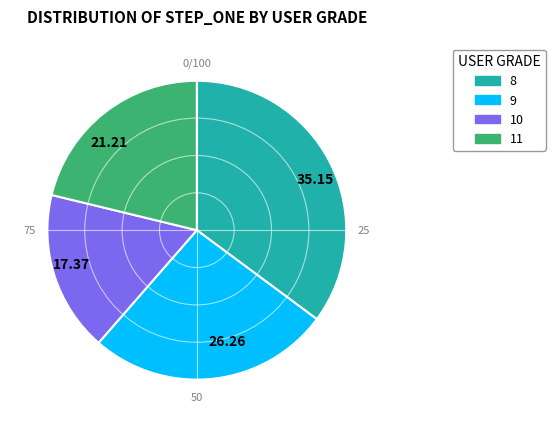

Which slice is the largest?

35.15